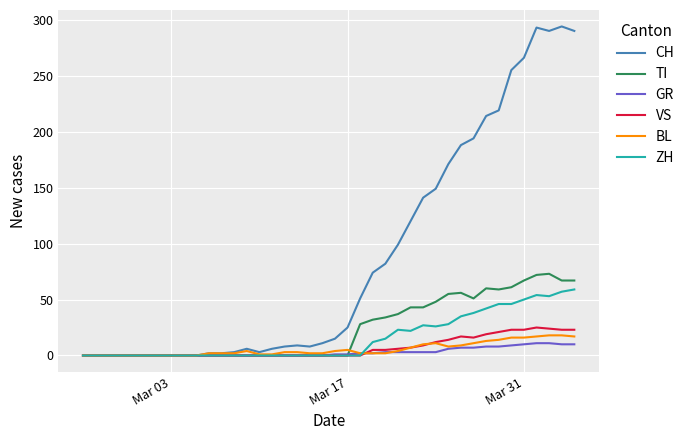

List the series in order of their peak value, lowest first.

GR, BL, VS, ZH, TI, CH